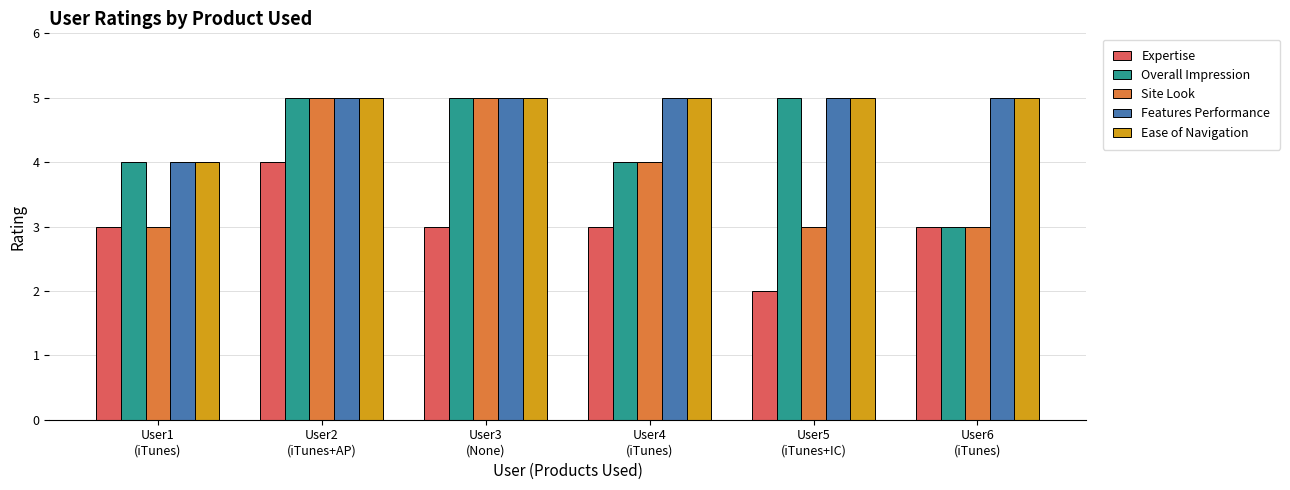

What is the average value of the Expertise series?

3